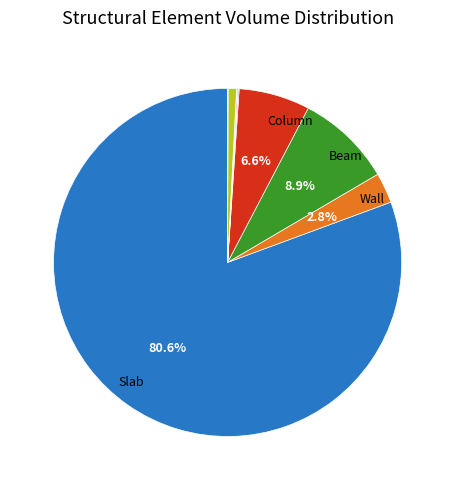

Is there any slice that represents more than half of the pie?

Yes